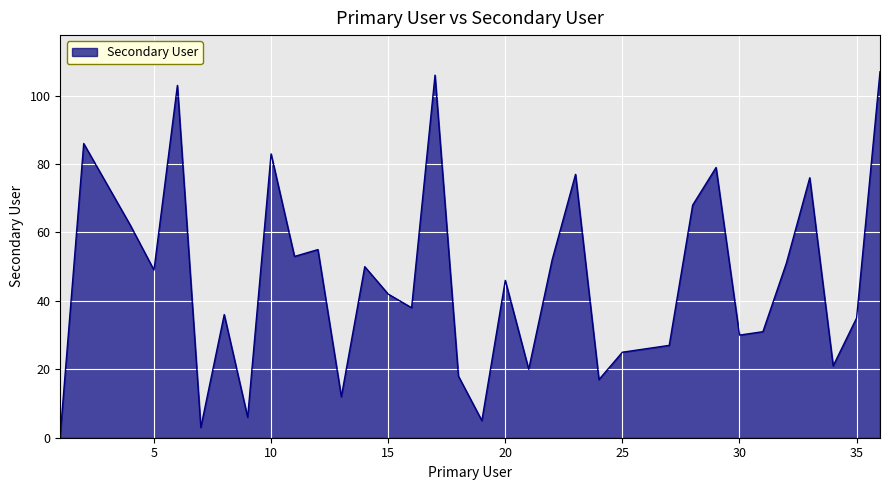

What is the difference between the maximum and minimum values?

106